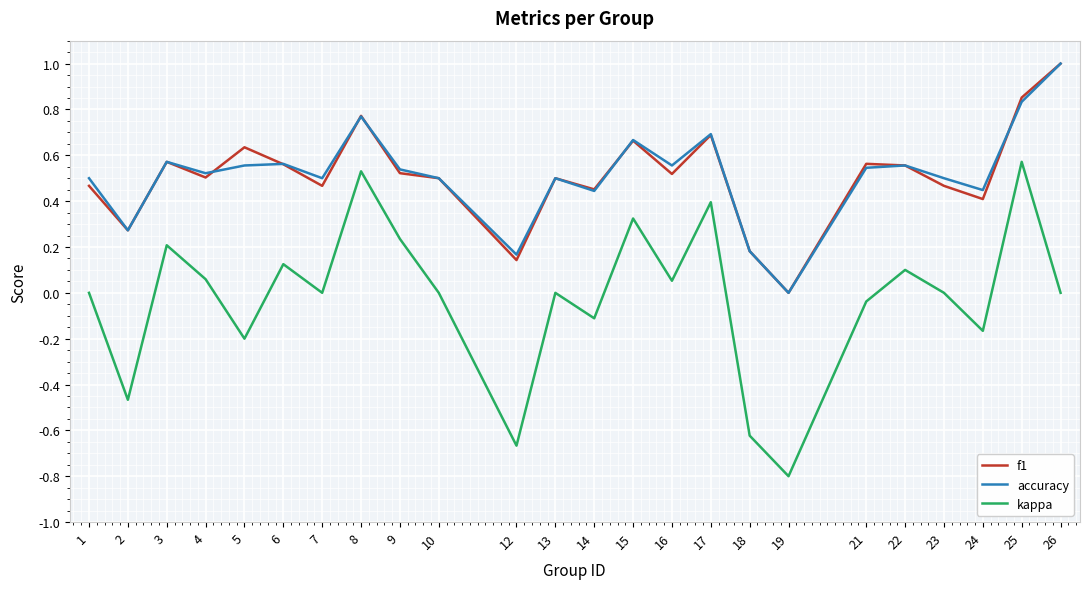

The value of accuracy at 26 is 0.6. True or false?

False